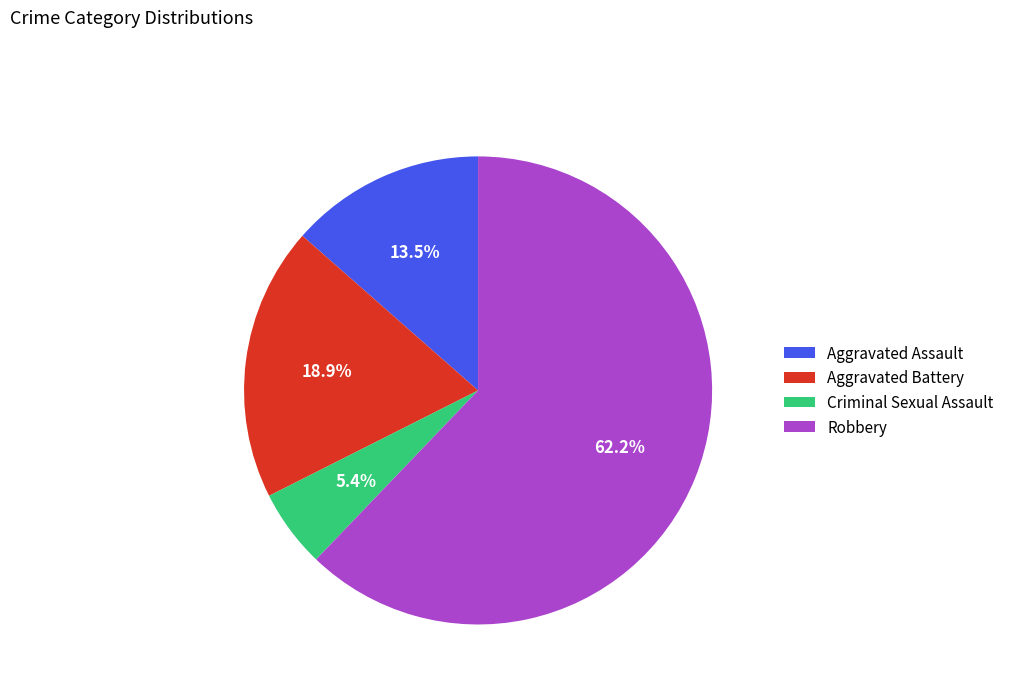

To the nearest percent, what is the combined percentage of Robbery and Aggravated Assault?

76%